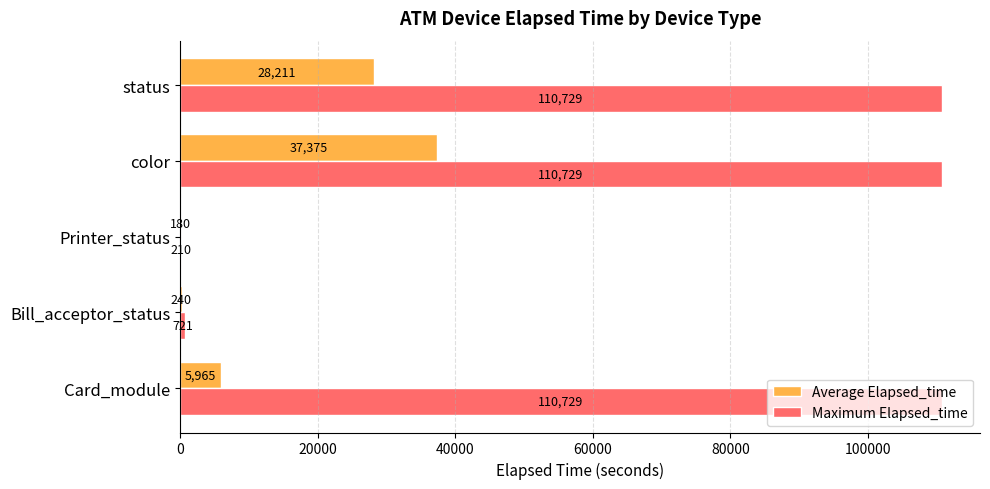

What is the greatest value displayed?

110729.0